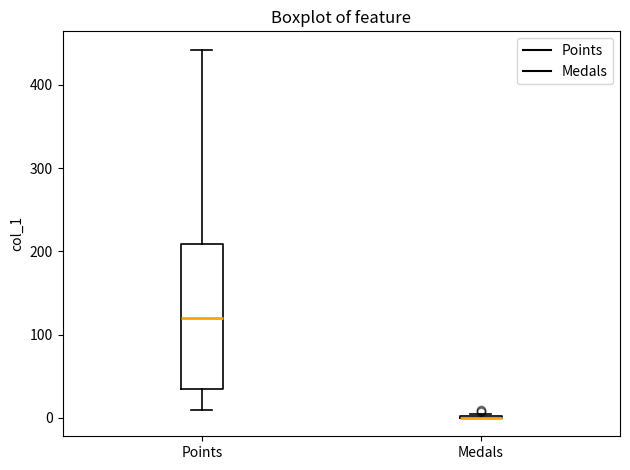

Where does the median line of the box for Points sit on the y-axis? The values are not printed on the chart, so give them approximately, as read against the axis.

120